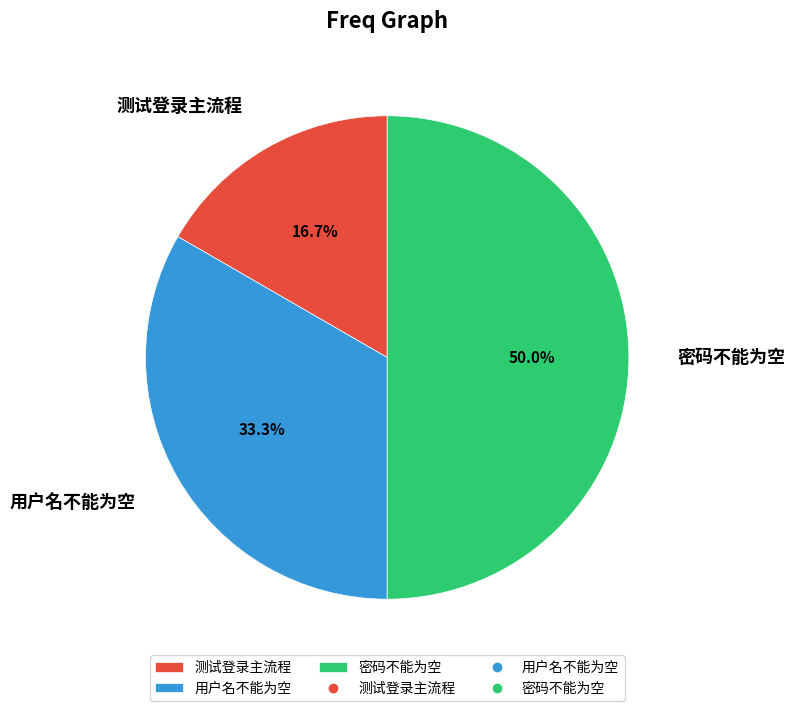

The 密码不能为空 slice represents 61% of the pie. True or false?

False